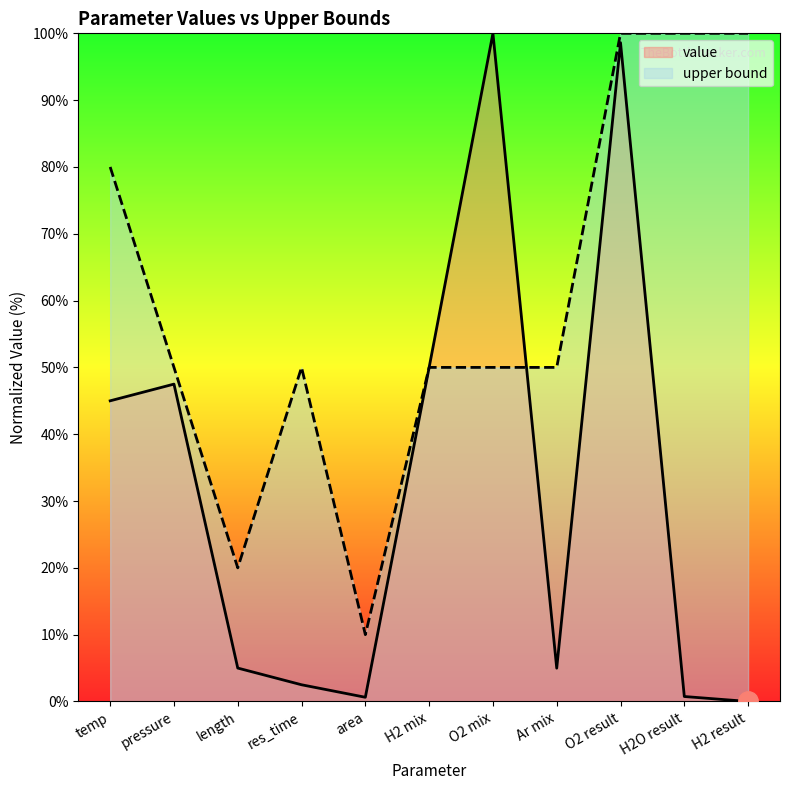

How many times do value and upper bound cross each other?

1